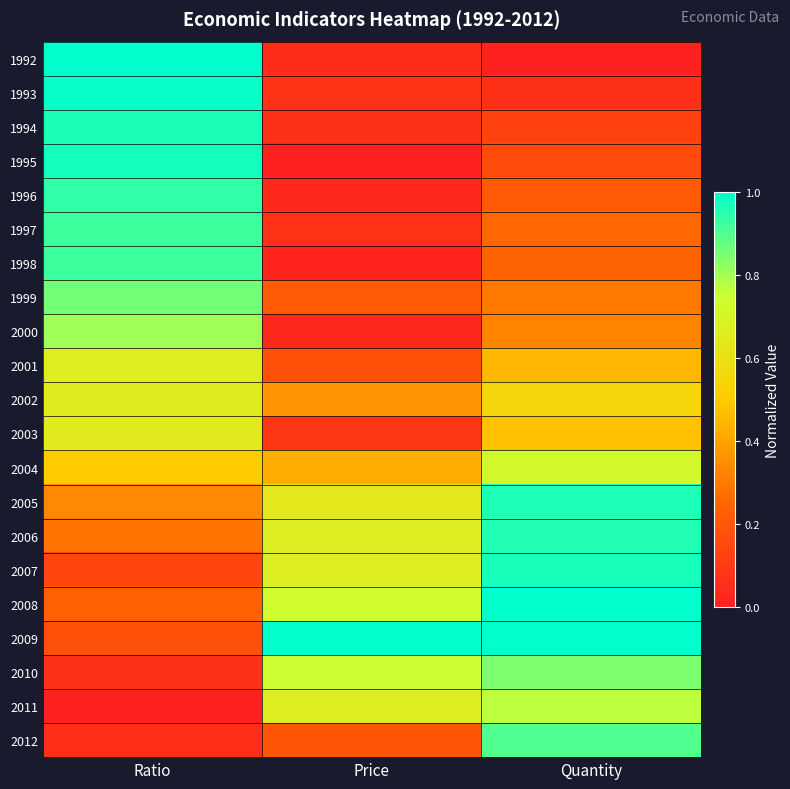

What is the spread (max minus min) of values at Price?

1.0